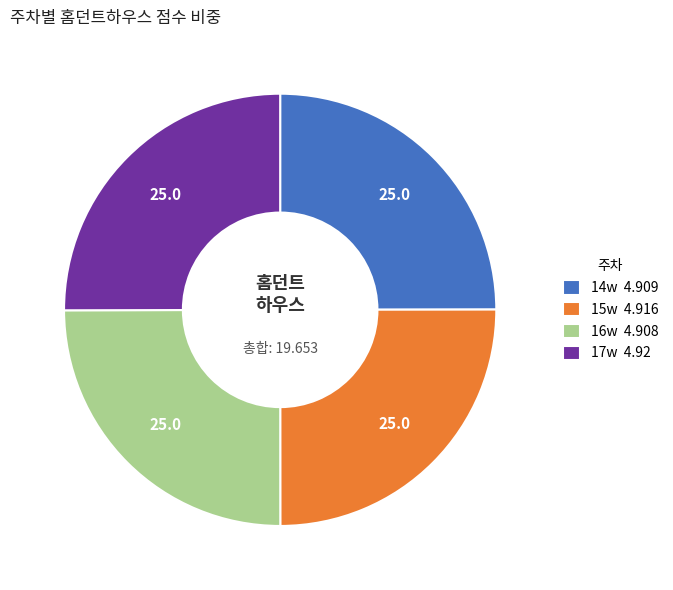

The 16w 4.908 slice represents 25% of the pie. True or false?

True